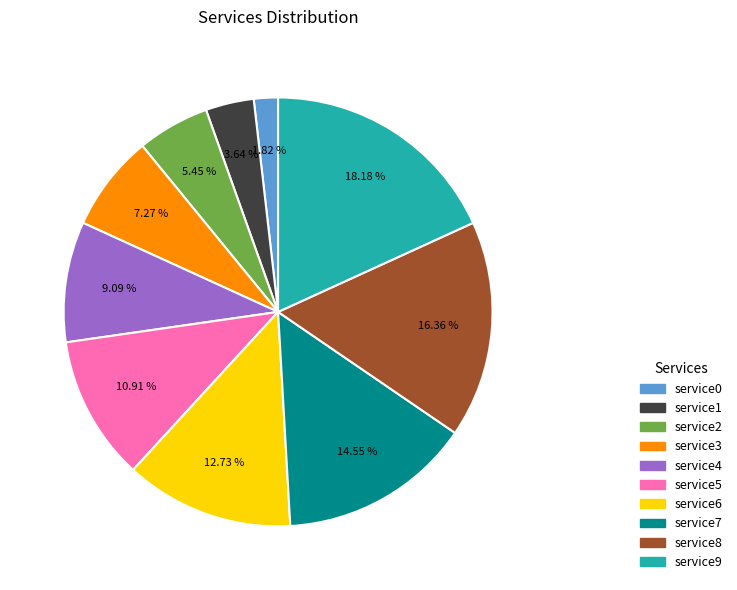

Is there any slice that represents more than half of the pie?

No